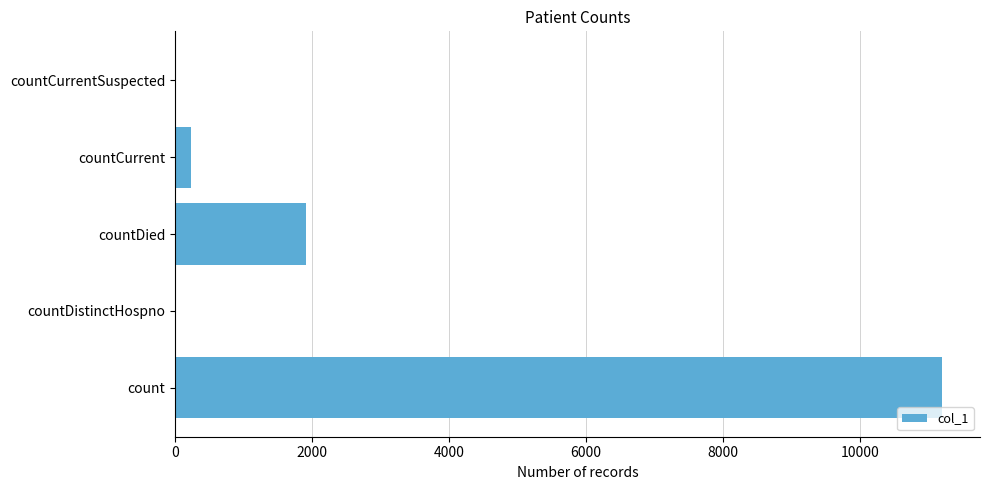

Between countCurrent and countDied, which is larger?

countDied